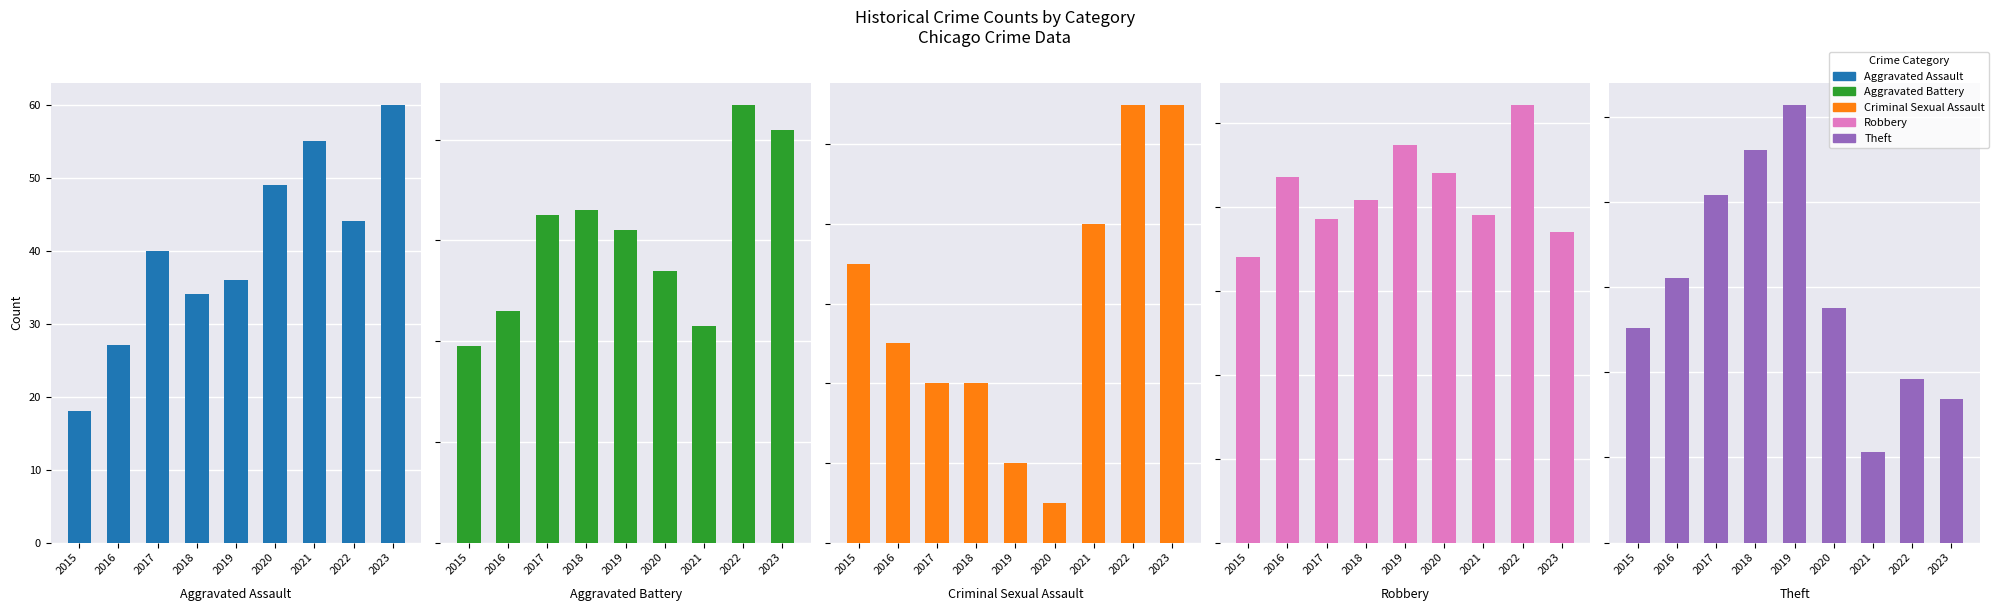

List the series in order of their peak value, lowest first.

Criminal Sexual Assault, Aggravated Assault, Aggravated Battery, Robbery, Theft